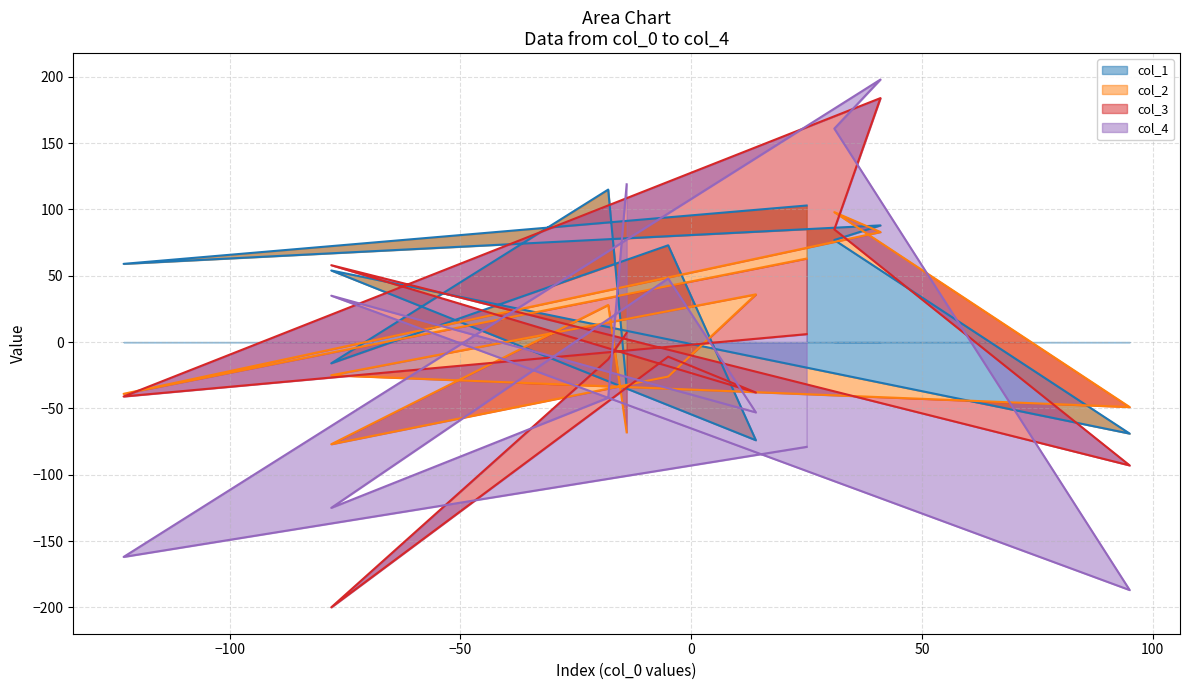

Where do col_3 and col_4 first cross each other?

2 and 3